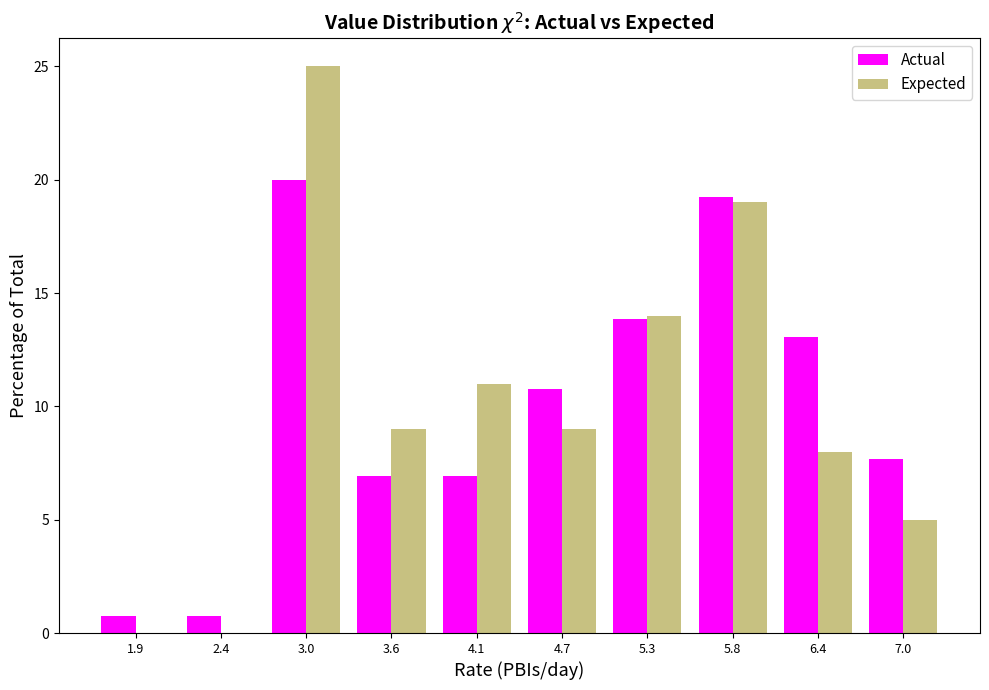

In the Expected series, which range on the x-axis has the tallest bar?

2.7 to 3.3